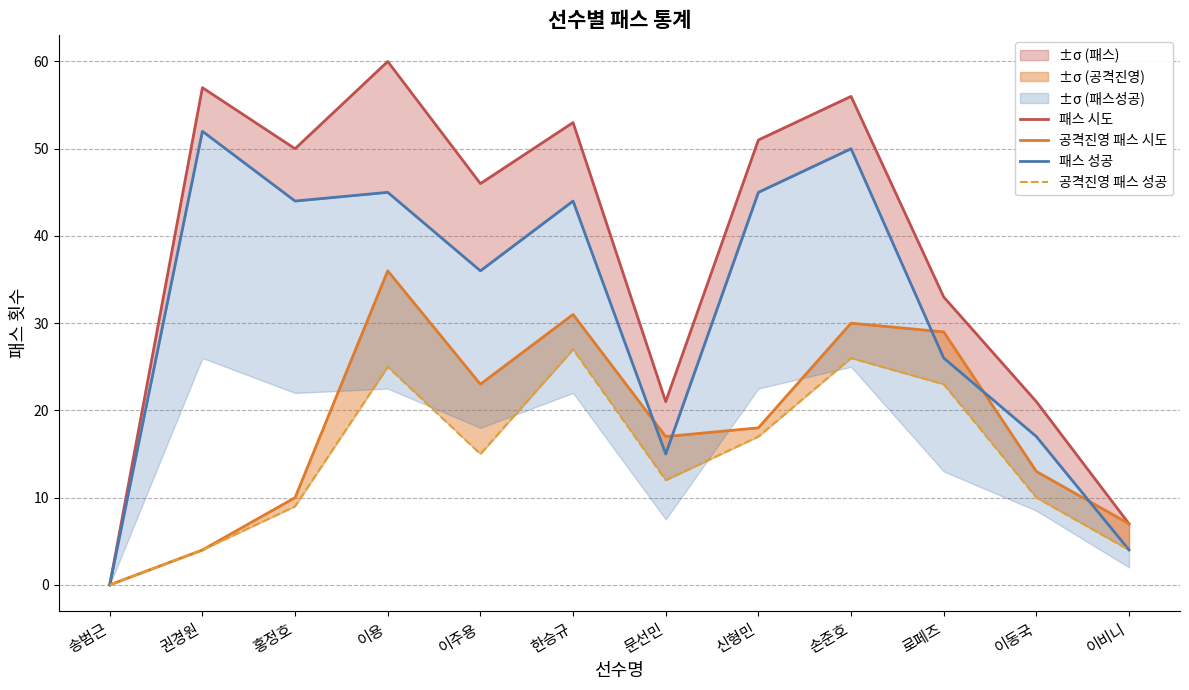

What is the label of the 3rd point from the right?

로페즈